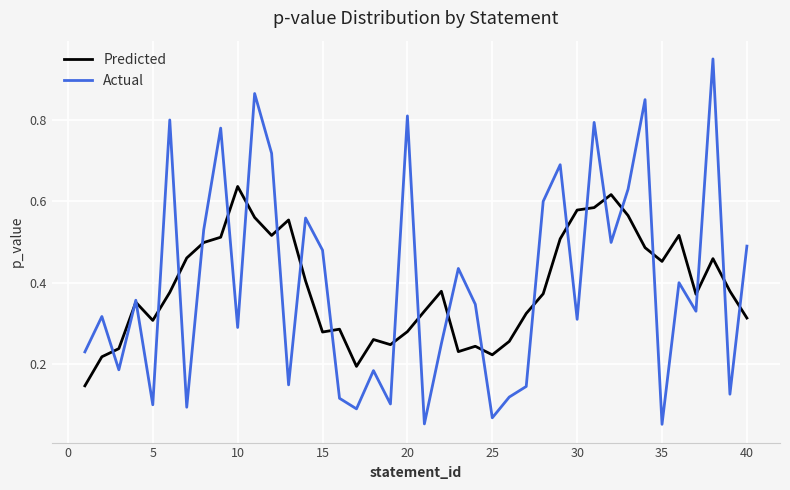

Which series has the largest range (max minus min)?

Actual